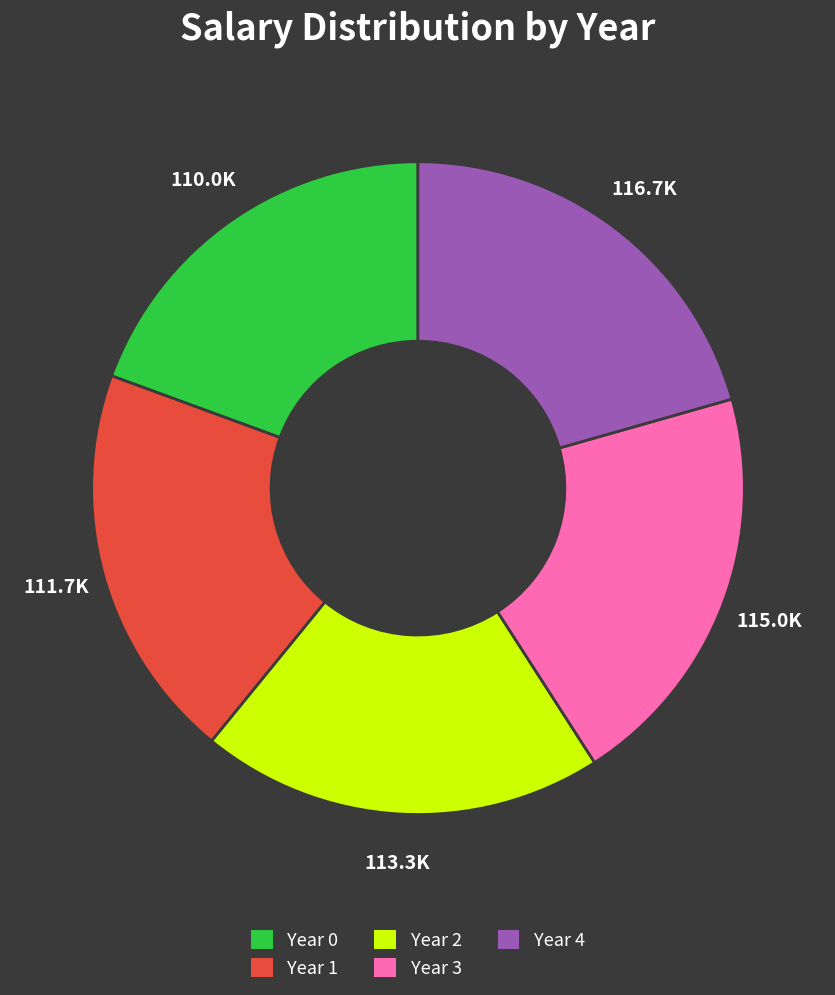

What is the ratio of the value at Year 4 to the value at Year 1?

1.0